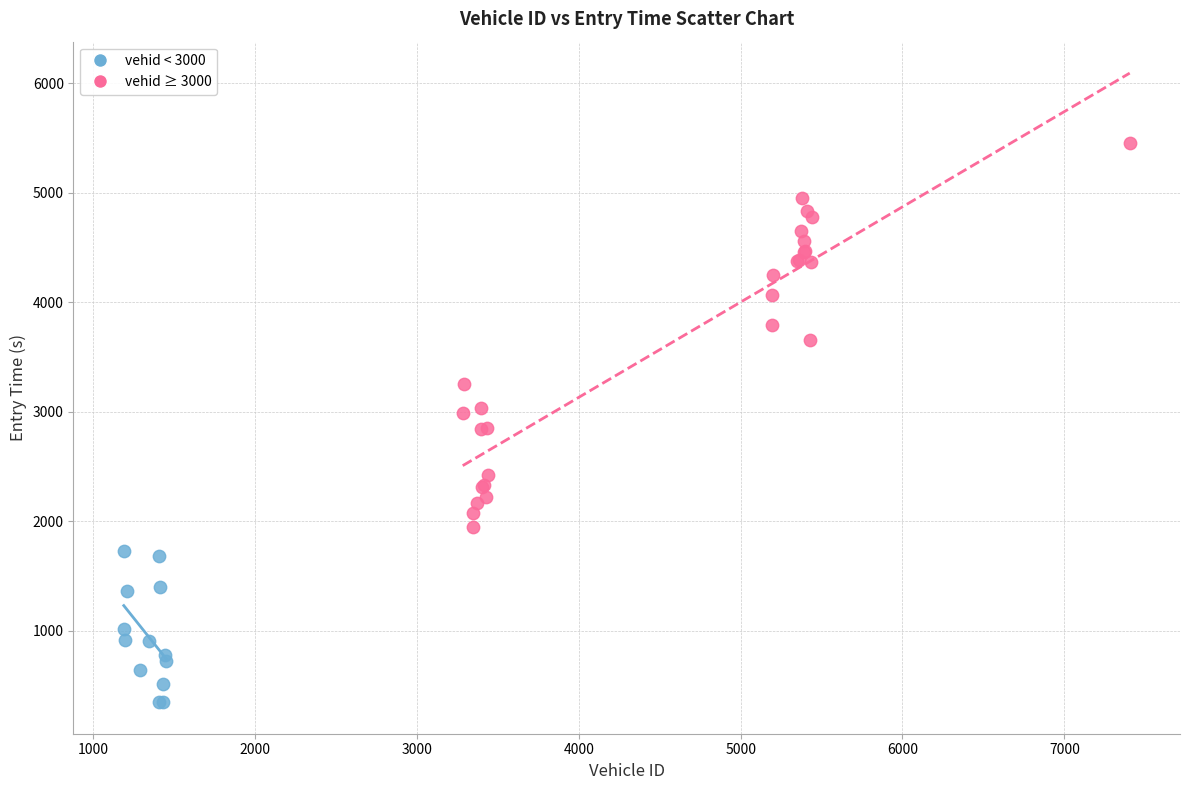

Which series contains the highest Y value?

vehid ≥ 3000